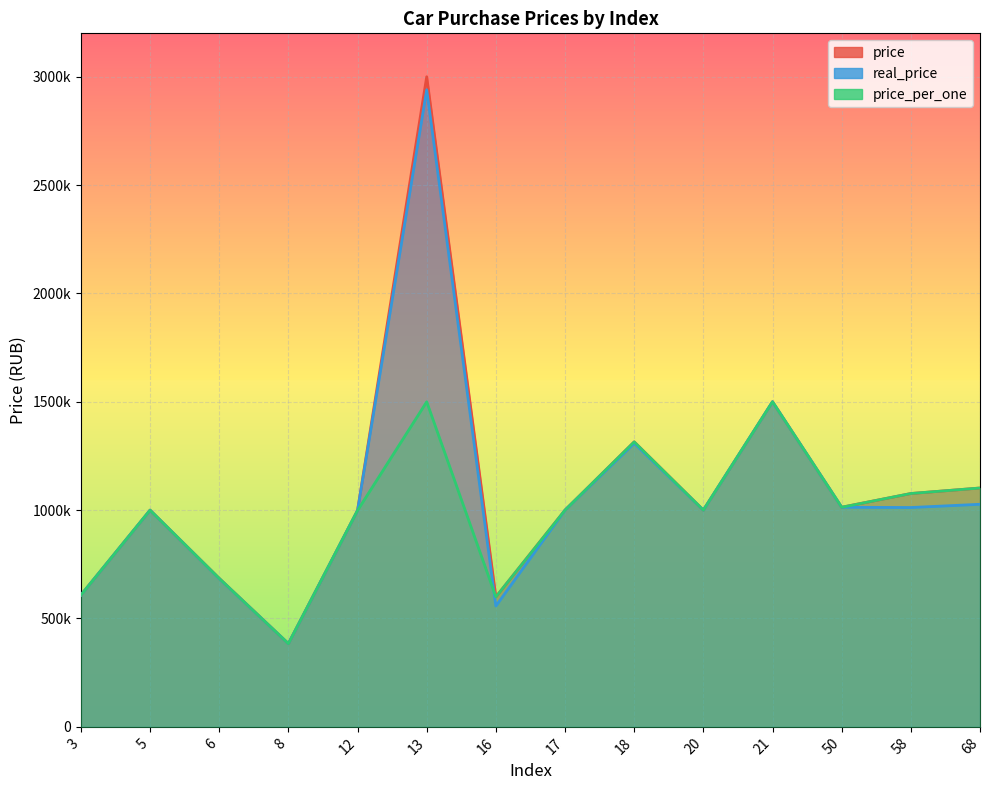

What value does the real_price series have at 17?

1000000.0